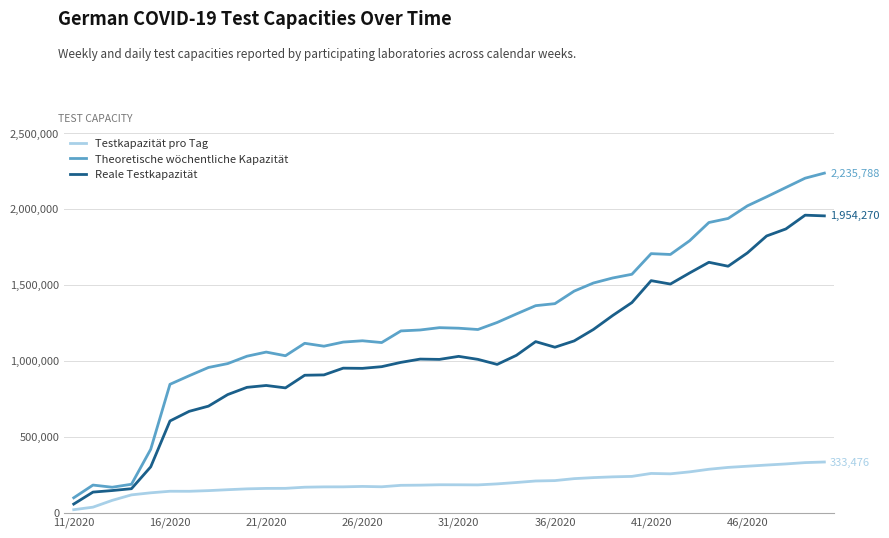

What is the greatest value displayed?

2235788